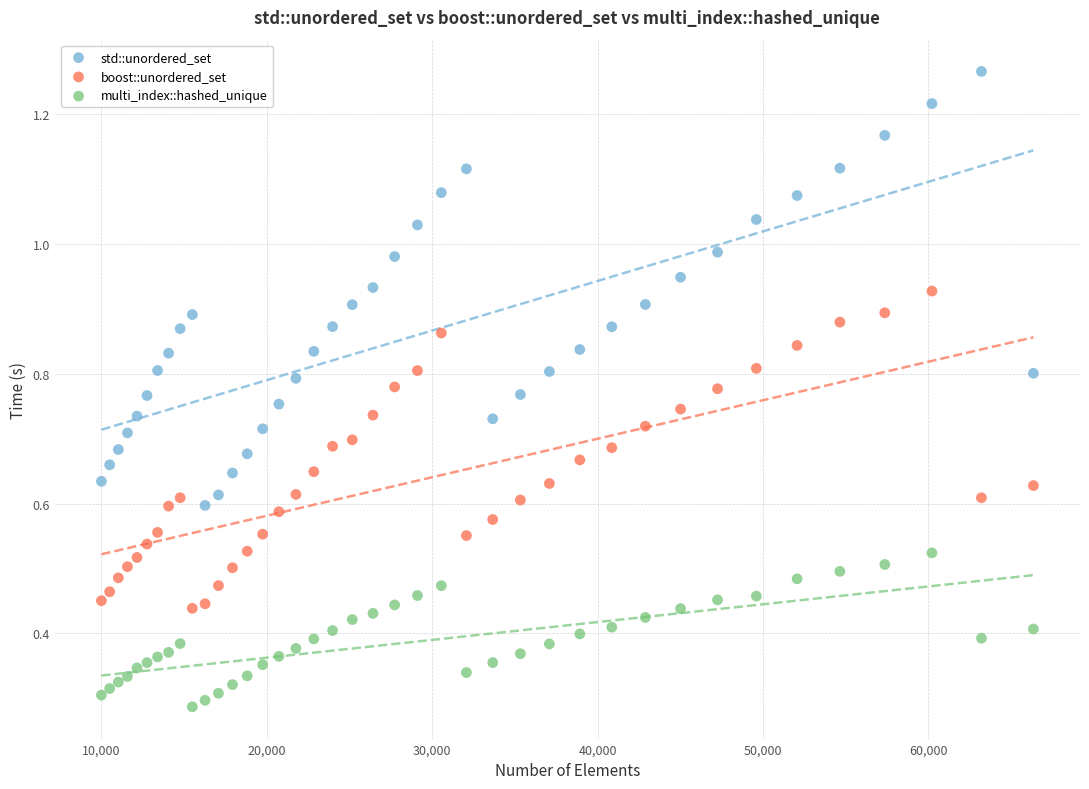

What is the X range (max minus min) for the scatter plot?

56358.0